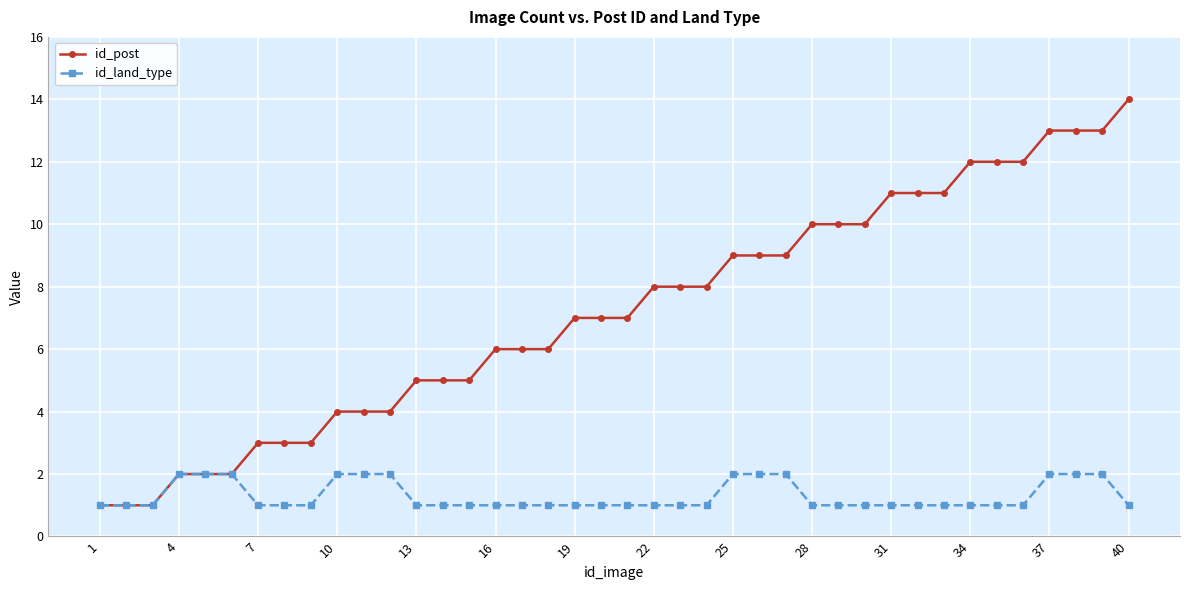

What is the minimum value for id_post?

1